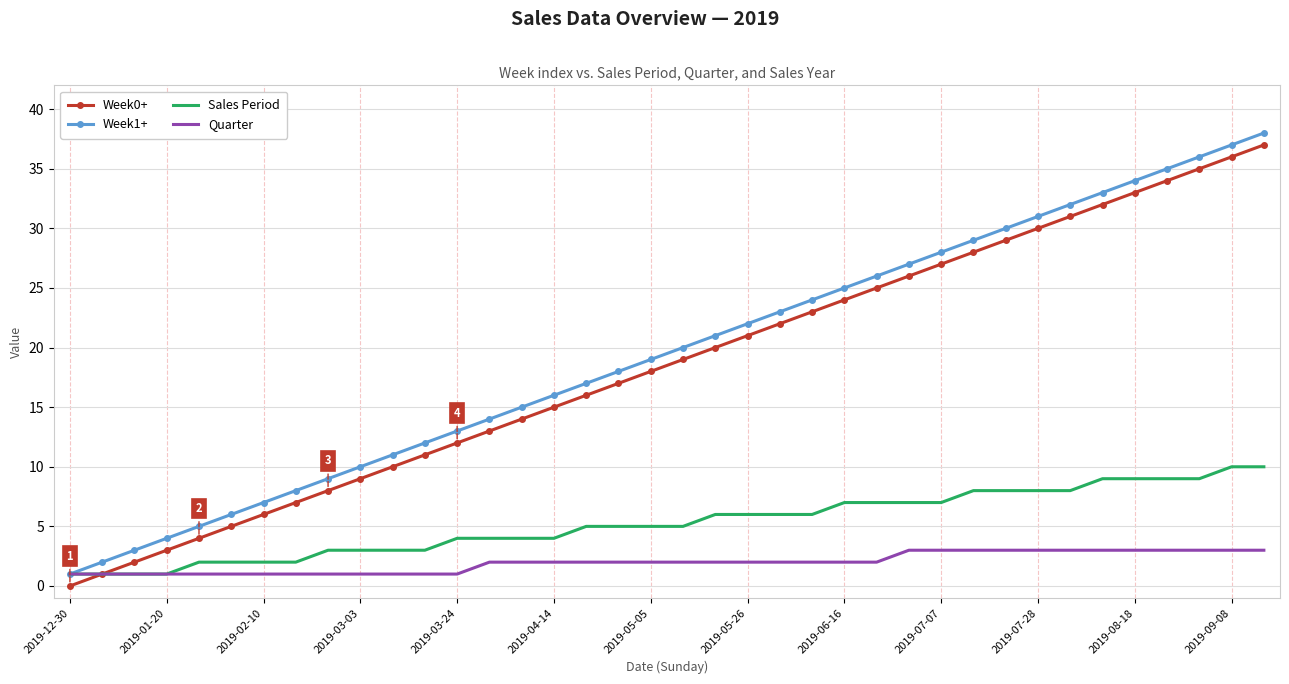

True or false: Week1+ and Week0+ intersect in this chart.

False